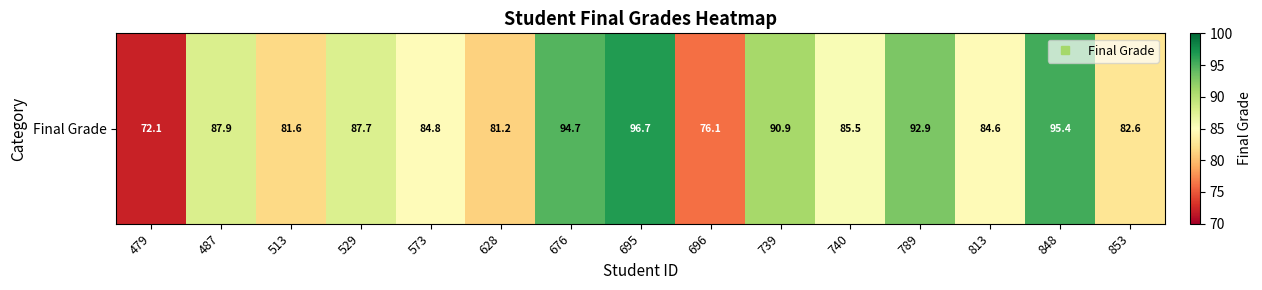

What is the difference between the maximum and minimum values?

24.6